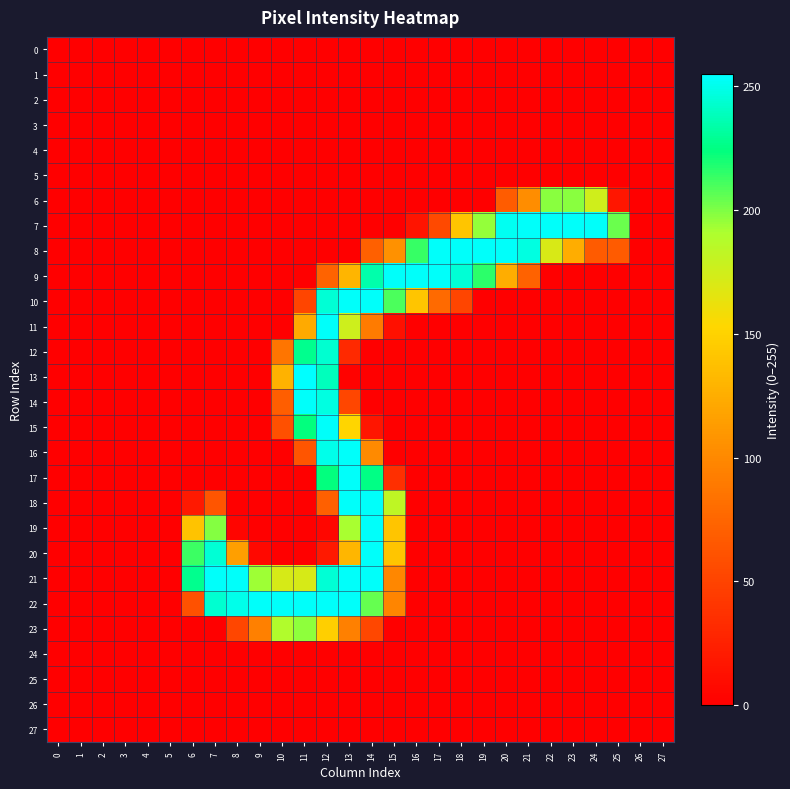

What is the difference between the highest and lowest values at 17?

254